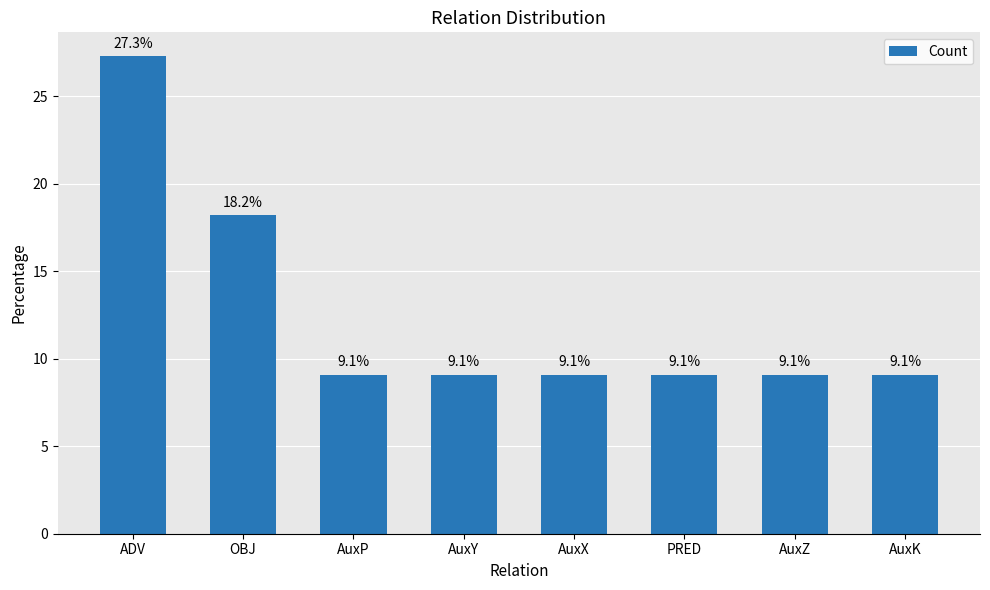

What is the value of the 7th bar from the left?

9.1